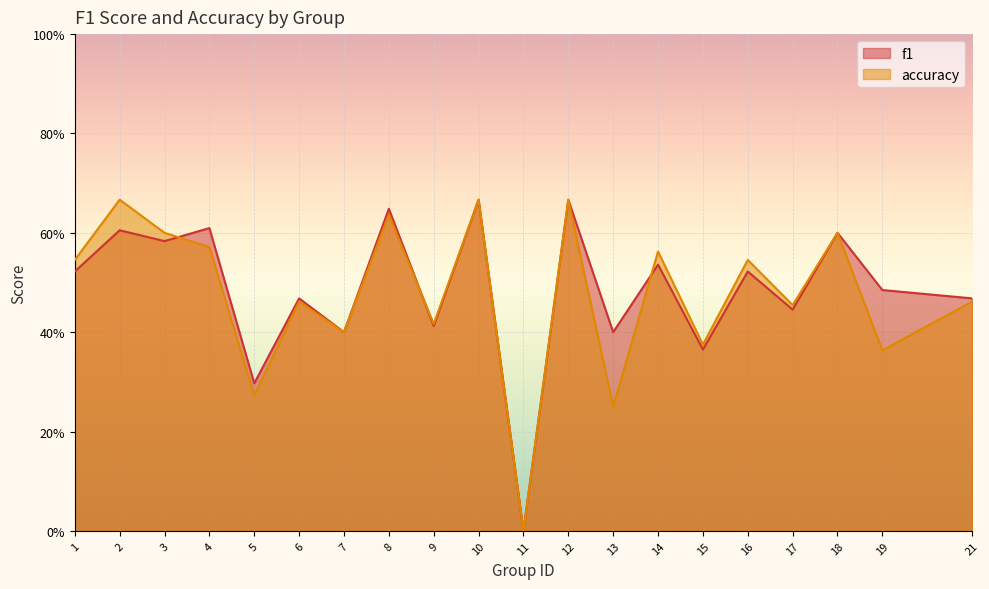

Reading right to left, what are all the values shown in this chart?

f1: 0.5	0.5	0.6	0.4	0.5	0.4	0.5	0.4	0.7	0.0	0.7	0.4	0.6	0.4	0.5	0.3	0.6	0.6	0.6	0.5
accuracy: 0.5	0.4	0.6	0.5	0.5	0.4	0.6	0.2	0.7	0.0	0.7	0.4	0.6	0.4	0.5	0.3	0.6	0.6	0.7	0.5